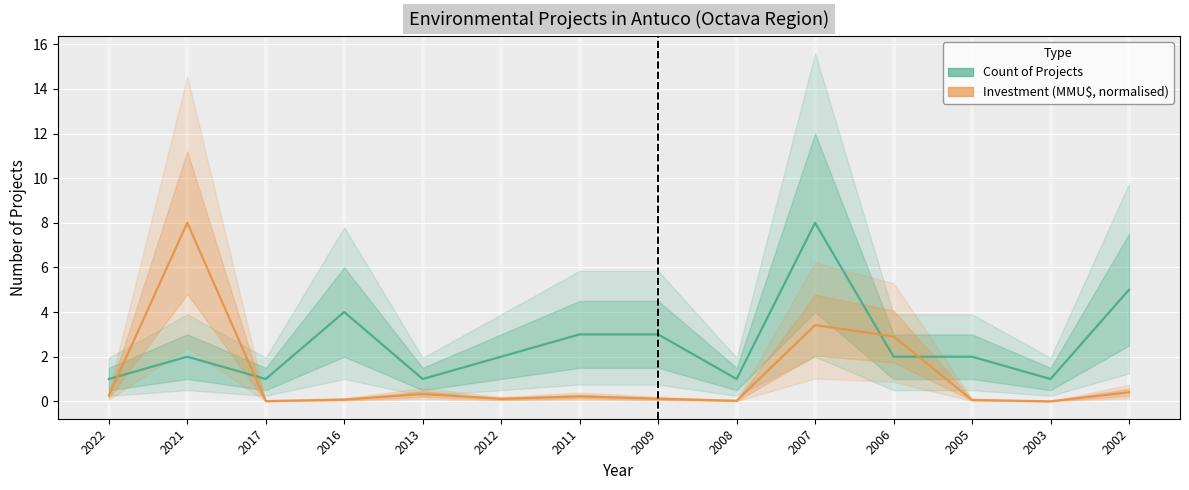

True or false: Count of Projects and Investment (normalised) cross at least once.

True